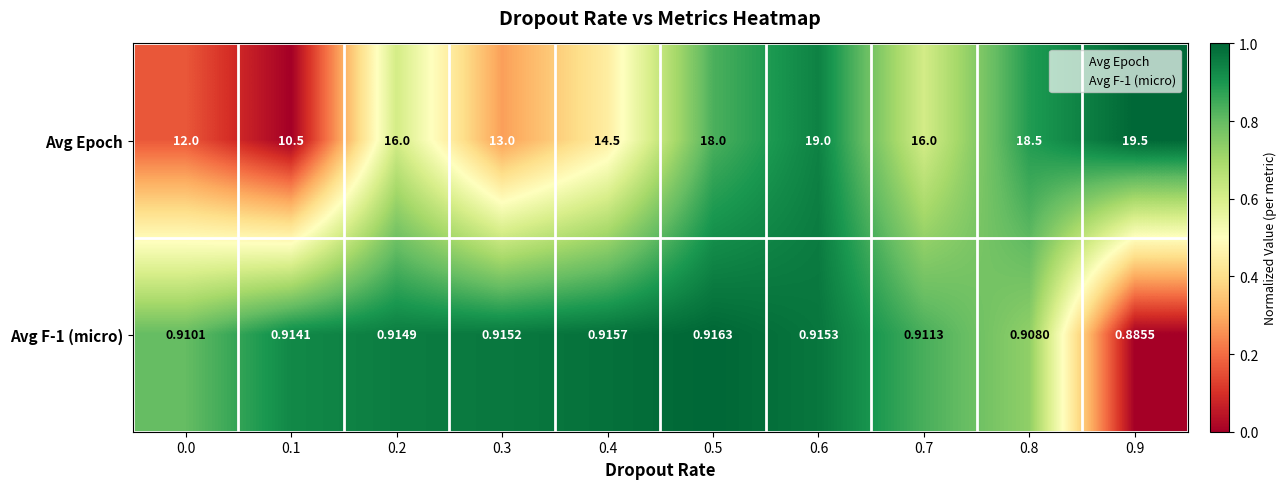

Is the value of Avg F-1 (micro) at 0.1 greater than the value of Avg Epoch at 0.7?

No